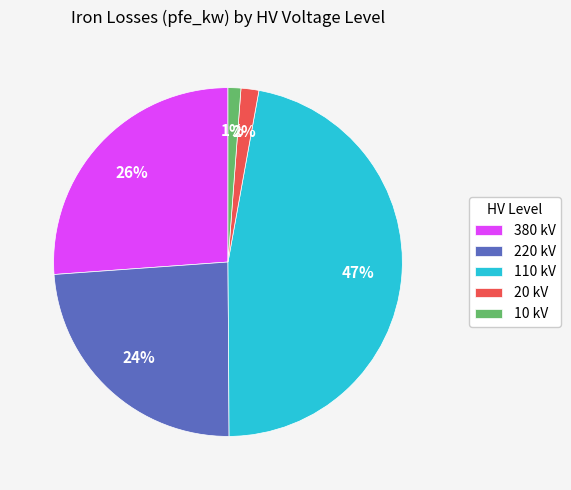

Which slice is the largest?

110 kV